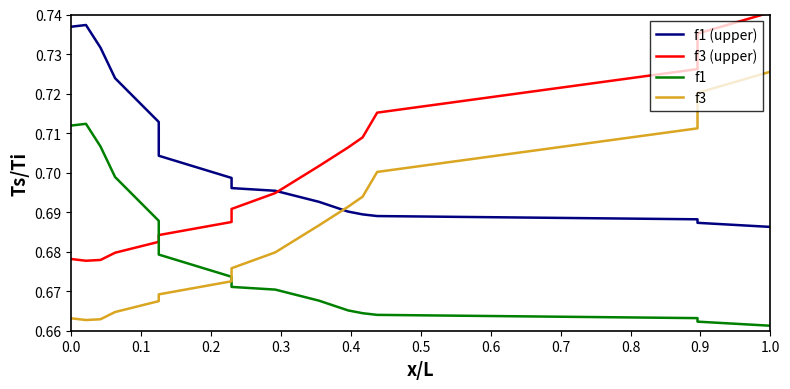

What are all the series names shown in the legend?

f1 (upper), f3 (upper), f1, f3